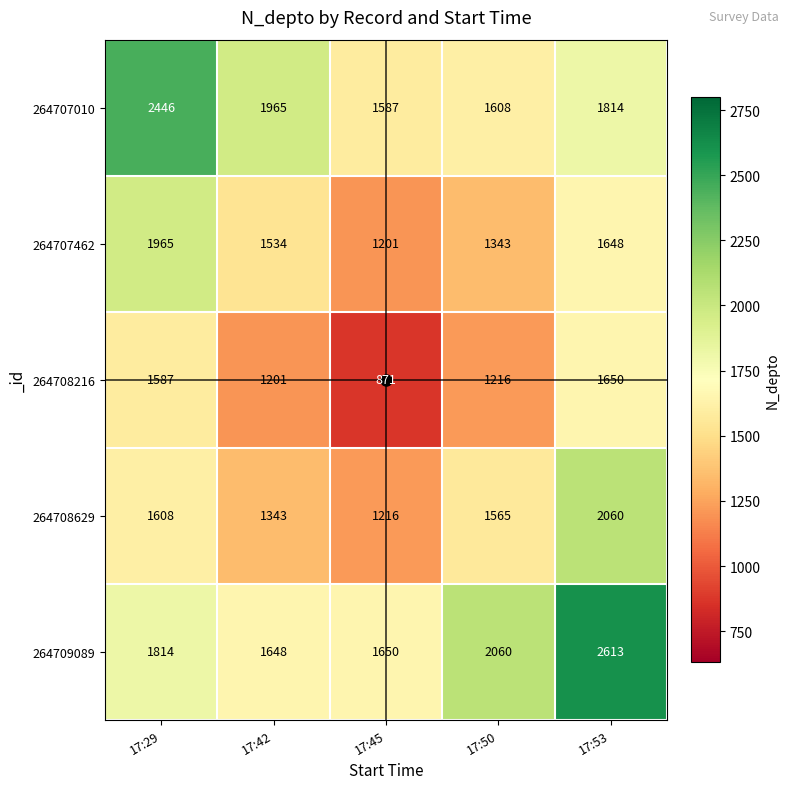

True or false: 264709089 has a value of 2060 at 17:50.

True